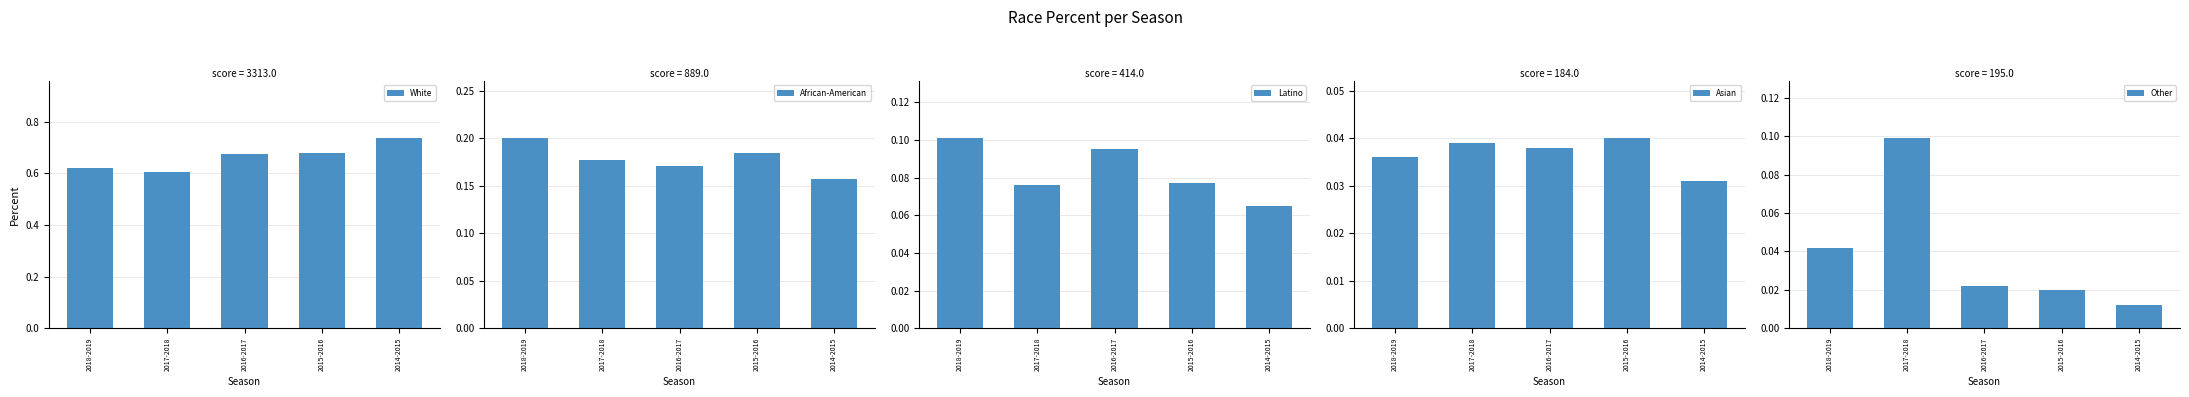

What is the minimum value for African-American?

0.2